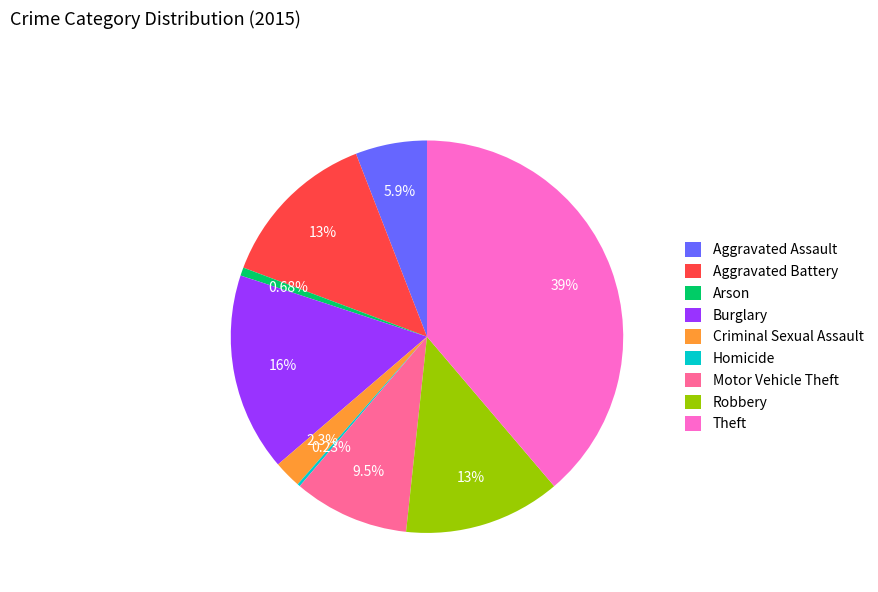

Combined, do Motor Vehicle Theft and Arson account for over 50%?

No